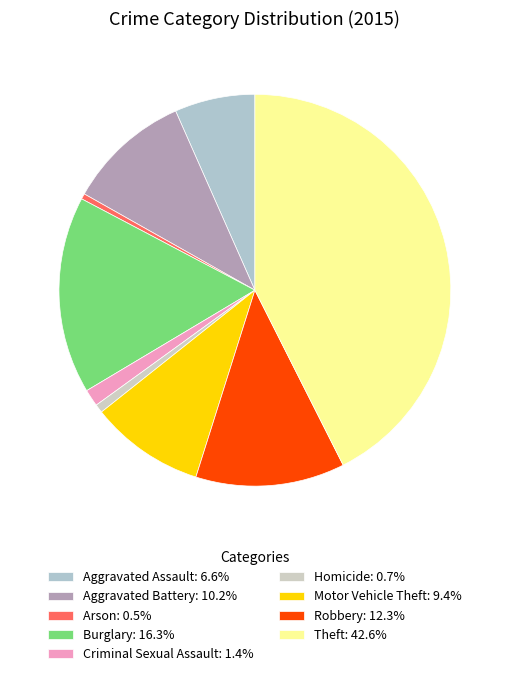

Is there any slice that represents more than half of the pie?

No